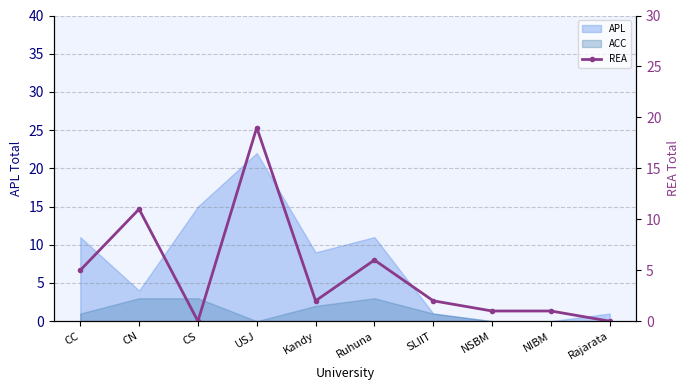

Reading left to right, transcribe all the data shown in this chart.

5	11	0	19	2	6	2	1	1	0